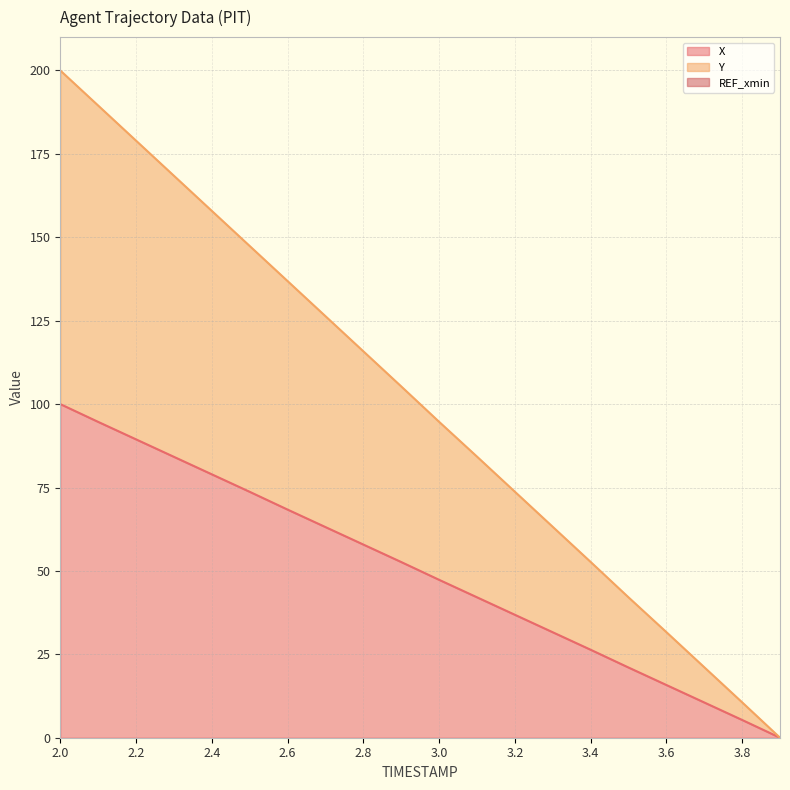

What is the maximum value for X?

100.0